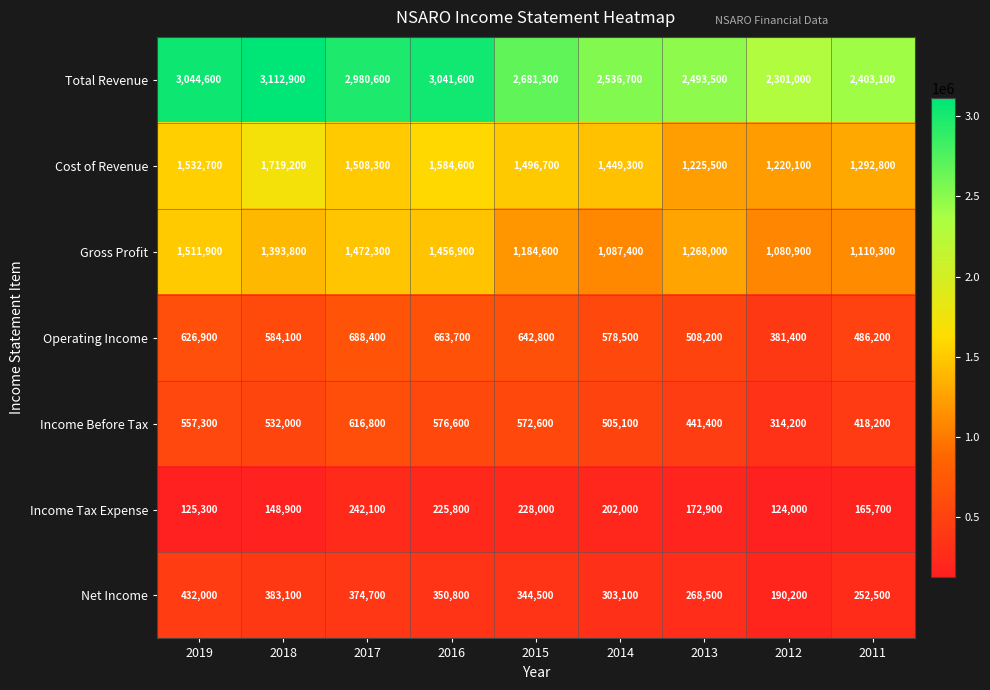

The value of Gross Profit at 2011 is 1110300. True or false?

True